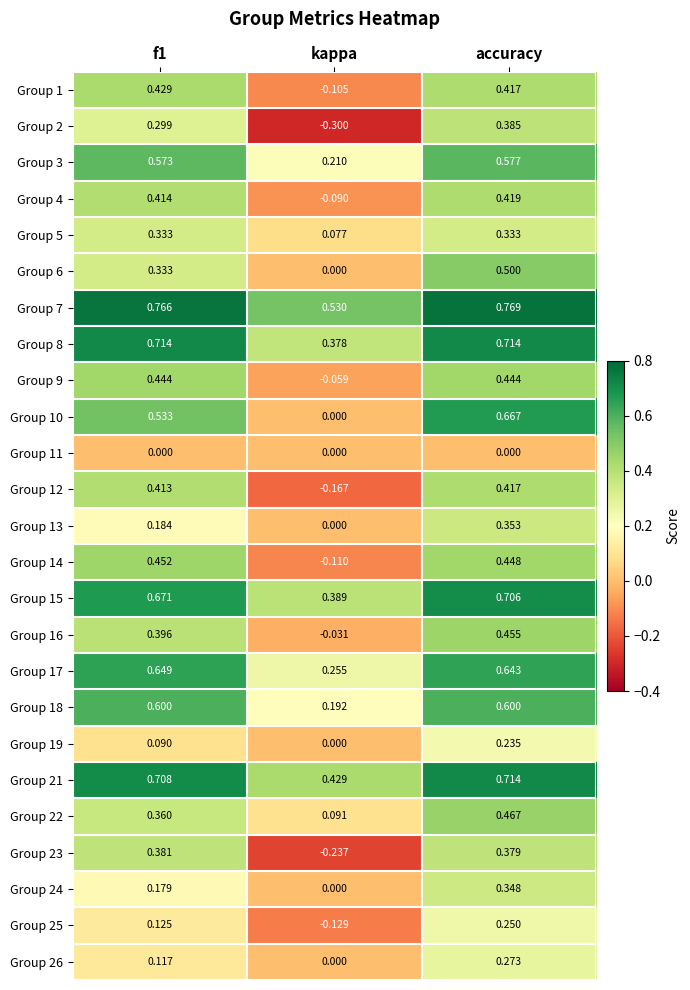

What is the total value across all series at f1?

10.2